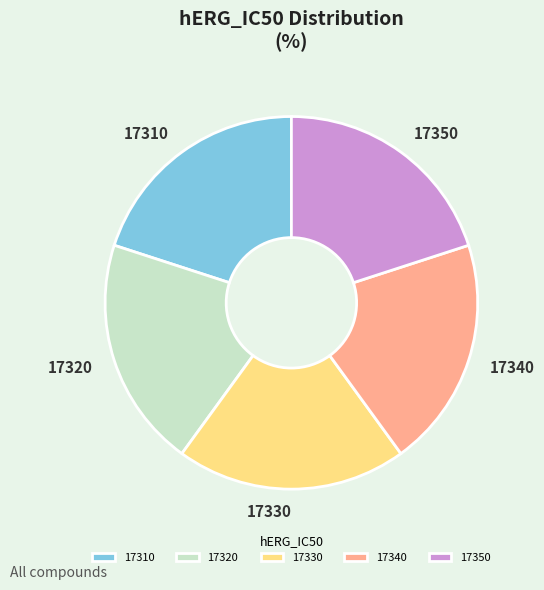

What is the ratio of the value at 17350 to the value at 17330?

1.0